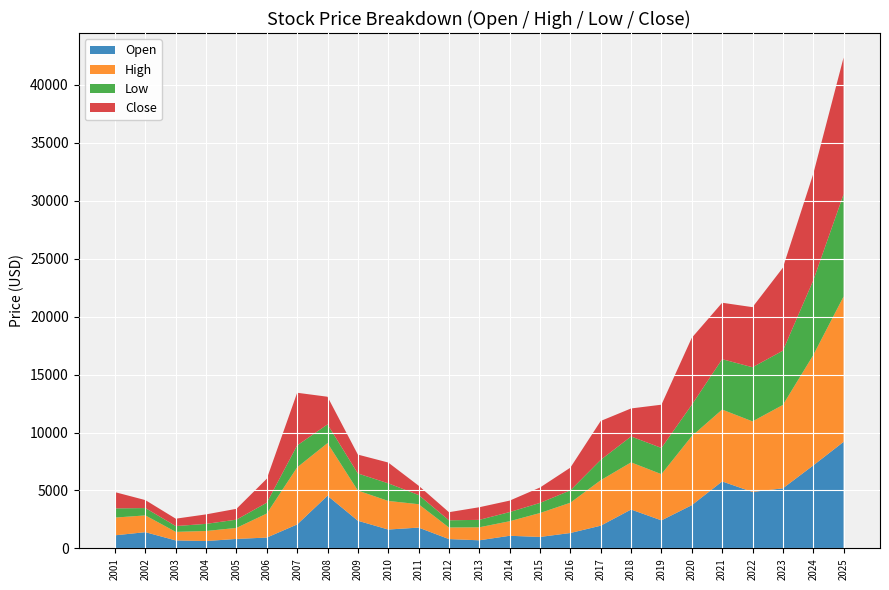

Reading left to right, list all the values displayed in this chart.

Open: 2001=1129.9	2002=1400.5	2003=687.9	2004=635.5	2005=817.6	2006=935.5	2007=2067.6	2008=4542.4	2009=2386.9	2010=1628.2	2011=1794.9	2012=805.4	2013=698.6	2014=1089.5	2015=988.5	2016=1329.1	2017=1960.5	2018=3353.8	2019=2418.4	2020=3730.2	2021=5778.2	2022=4870.6	2023=5184.9	2024=7157.1	2025=9192.6
High: 2001=1530.2	2002=1447.4	2003=739.5	2004=866.9	2005=950.6	2006=2074.3	2007=4924.9	2008=4542.4	2009=2602.6	2010=2468.3	2011=2018.7	2012=999.5	2013=1122.2	2014=1256.0	2015=2063.4	2016=2612.4	2017=3923.7	2018=4069.4	2019=3987.2	2020=5958.1	2021=6200.5	2022=6089.9	2023=7192.1	2024=9513.1	2025=12540.0
Low: 2001=794.0	2002=631.8	2003=501.6	2004=615.3	2005=712.7	2006=935.5	2007=1895.0	2008=1614.8	2009=1477.0	2010=1519.1	2011=795.5	2012=620.8	2013=642.4	2014=789.7	2015=873.6	2016=1067.3	2017=1758.0	2018=2234.3	2019=2264.4	2020=2704.5	2021=4347.7	2022=4670.9	2023=4682.6	2024=6441.4	2025=8819.5
Close: 2001=1400.5	2002=687.9	2003=635.5	2004=817.6	2005=935.5	2006=2067.6	2007=4542.4	2008=2386.9	2009=1628.2	2010=1794.9	2011=805.4	2012=698.6	2013=1089.5	2014=988.5	2015=1329.1	2016=1960.5	2017=3353.8	2018=2418.4	2019=3730.2	2020=5778.2	2021=4870.6	2022=5184.9	2023=7157.1	2024=9192.6	2025=11800.0